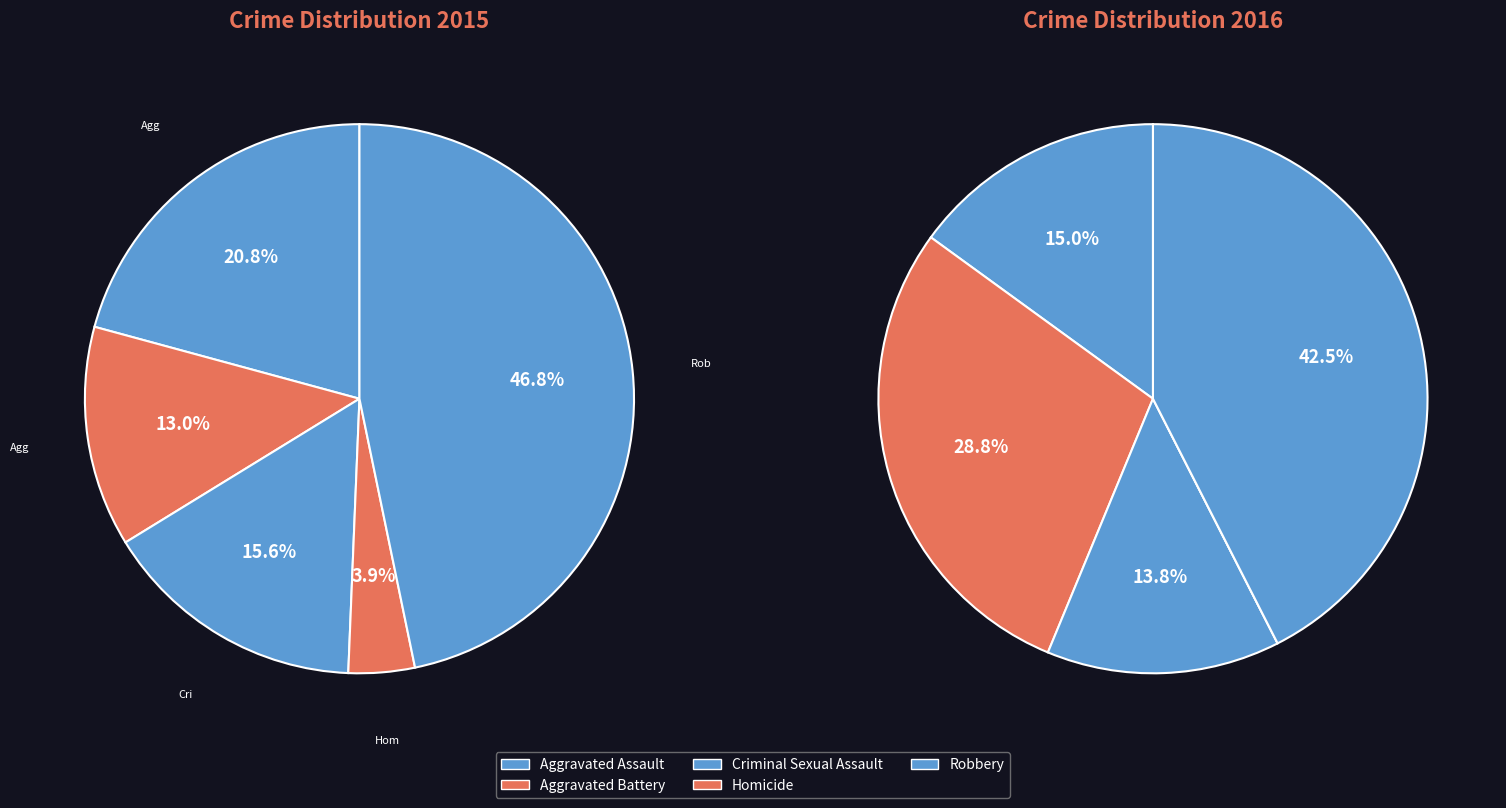

Does any single category account for the majority?

No